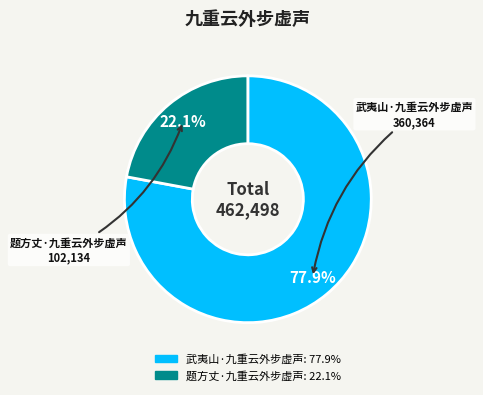

To the nearest percent, what percentage of the pie is 武夷山·九重云外步虚声?

78%